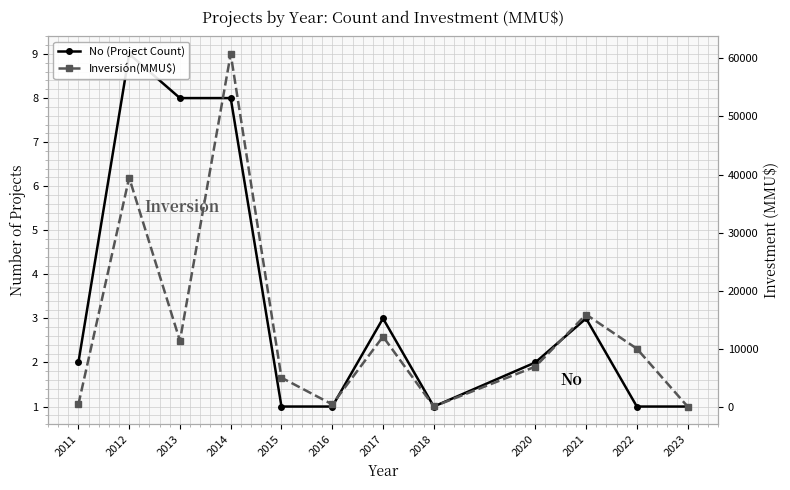

Which series changed the most between 2011 and 2020?

Inversión(MMU$)